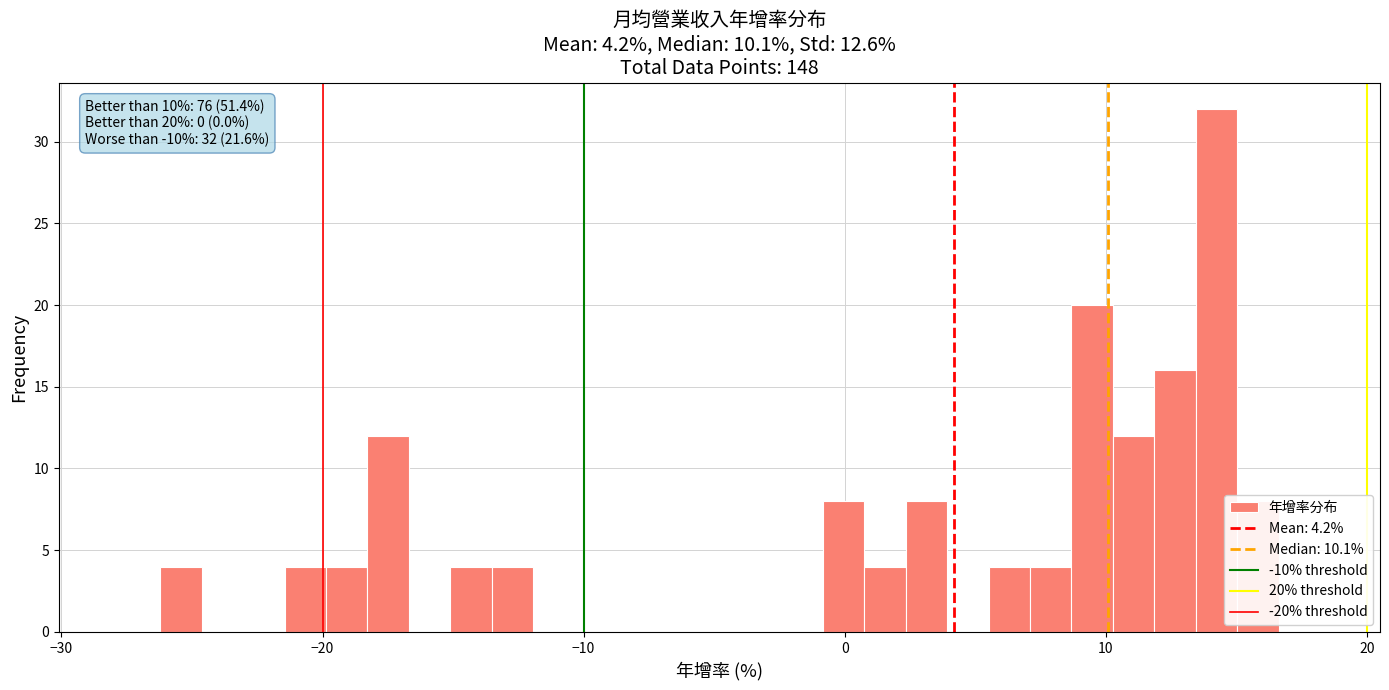

Read against the x-axis, roughly where is the centre of the tallest bar?

14